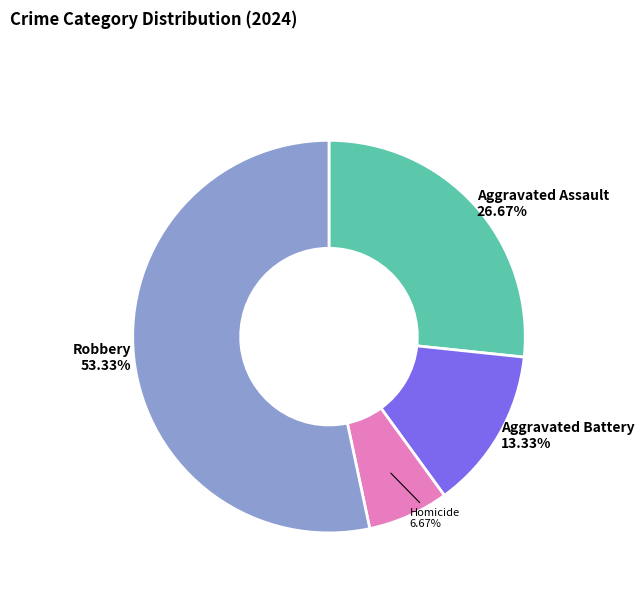

Is there a majority slice in this chart?

Yes